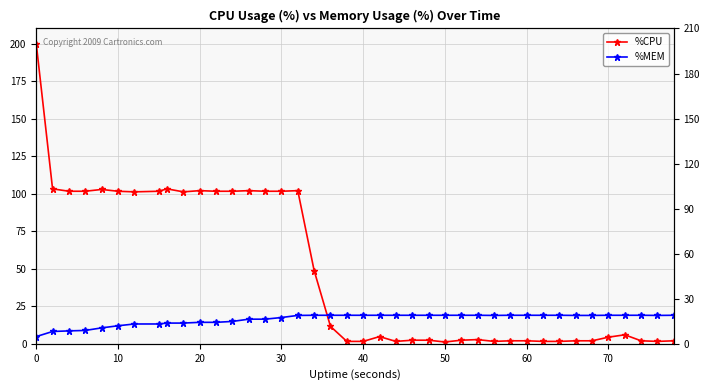

Rank the series by their maximum value, from lowest to highest.

%MEM, %CPU